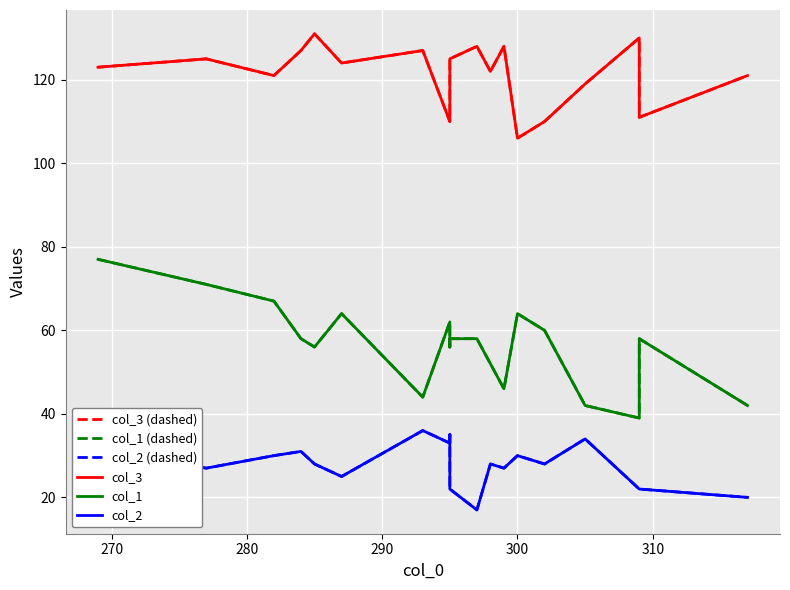

Rank the series by their maximum value, from lowest to highest.

col_2 (dashed), col_2, col_1 (dashed), col_1, col_3 (dashed), col_3